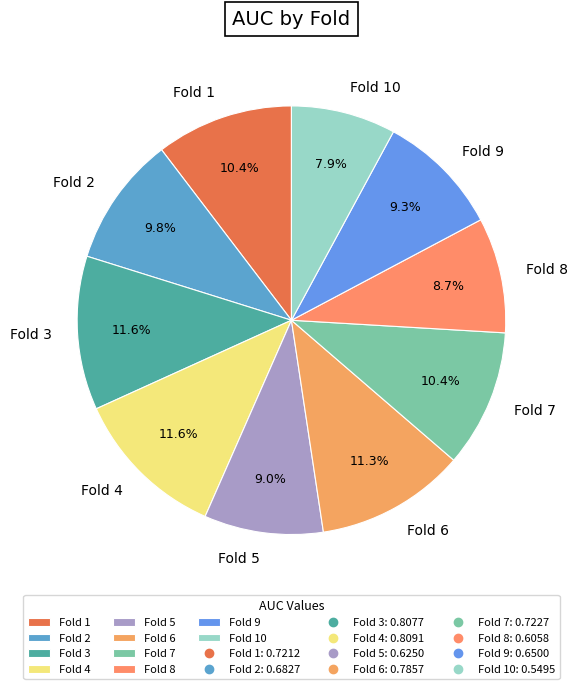

To the nearest percent, what is the difference between the Fold 6 and Fold 9 slice percentages?

2%